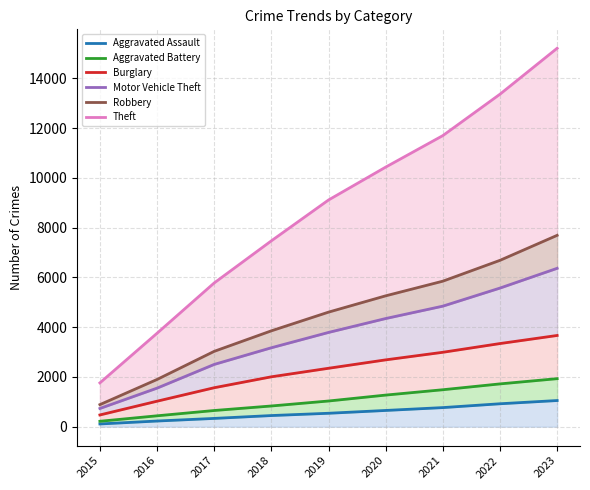

Is it true that Aggravated Battery equals 883 at 2020?

False